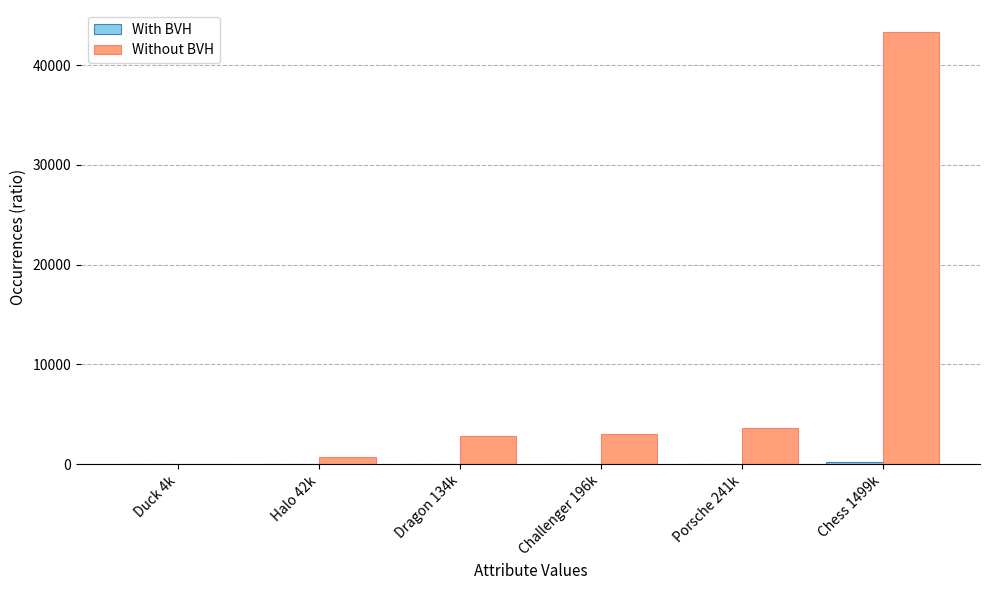

At which category does the chart reach its peak across all series?

Chess 1499k